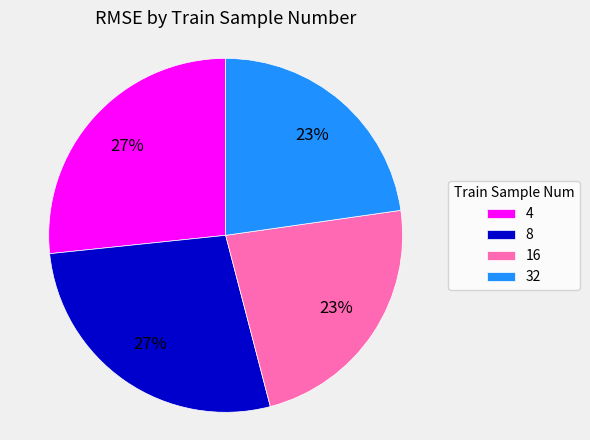

To the nearest percent, what percentage of the pie is 16?

23%